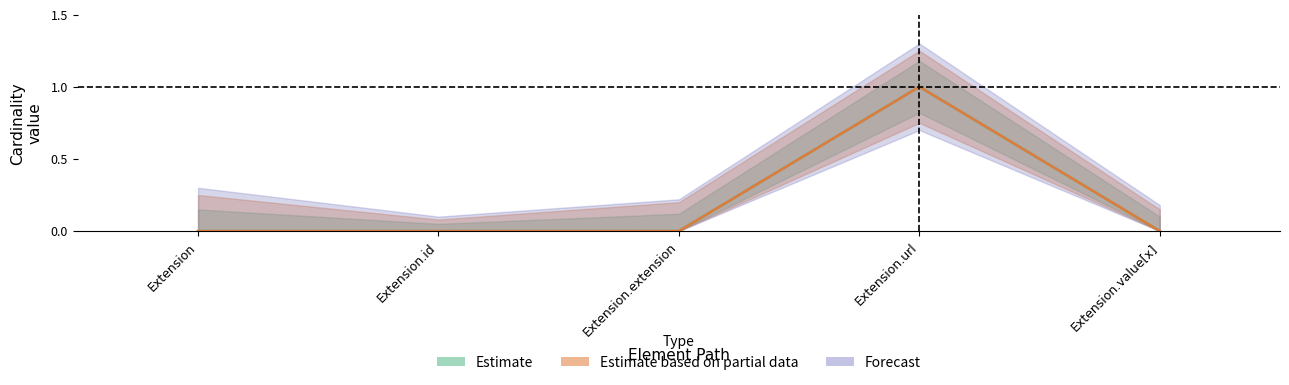

Which category has the lowest value across all series?

Extension